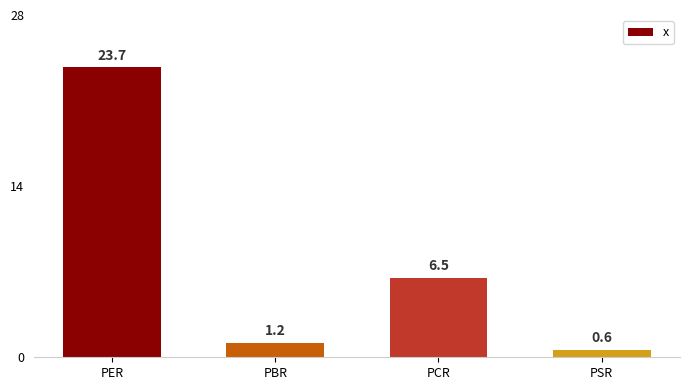

Which has a higher value, PSR or PCR?

PCR